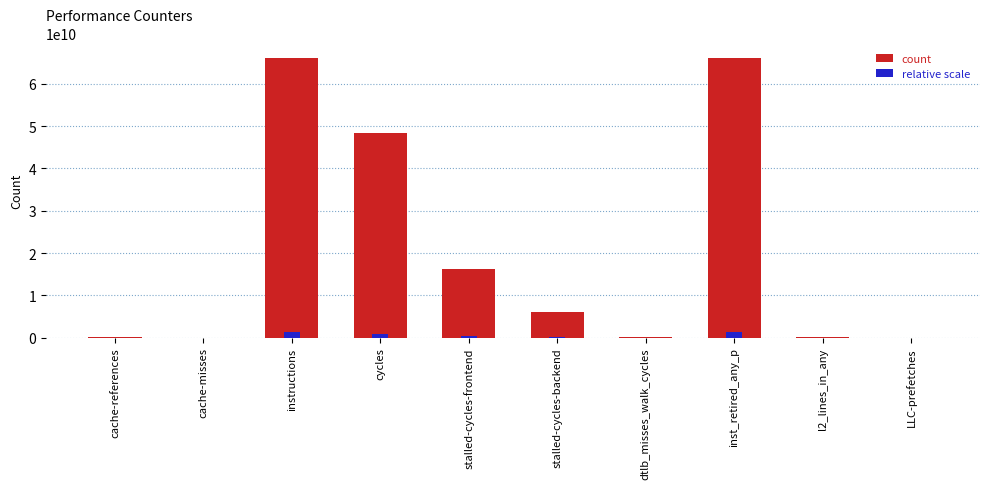

Which series has the widest spread of values?

count